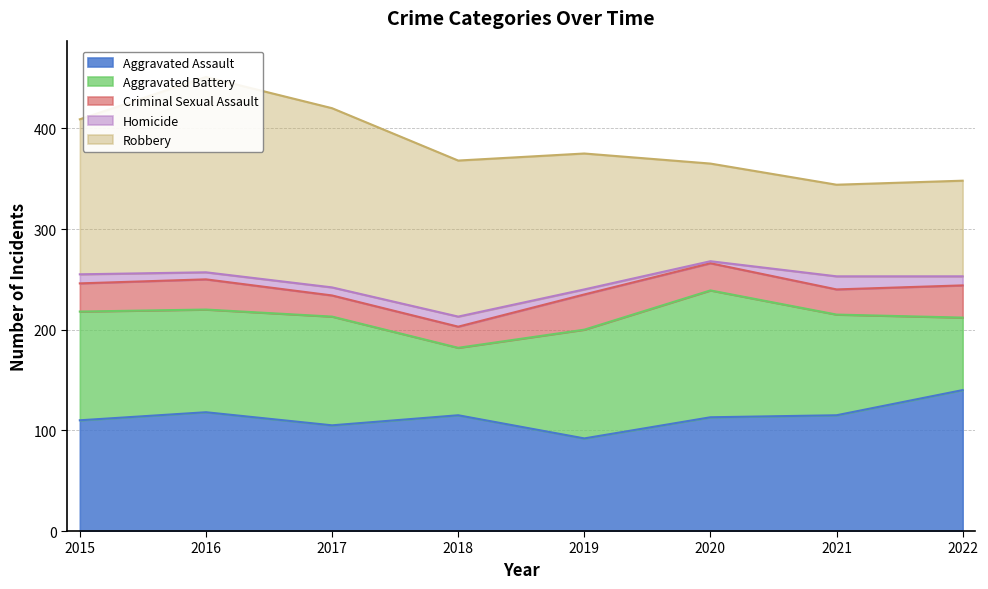

Between which two adjacent categories do Robbery and Aggravated Assault first intersect?

2019 and 2020